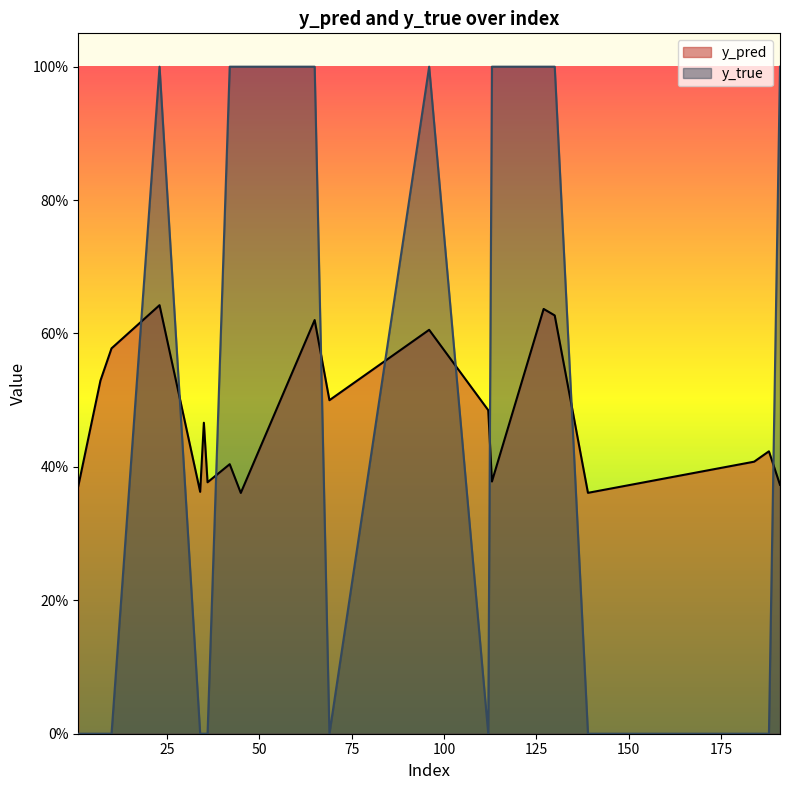

What is the average value of the y_true series?

0.5